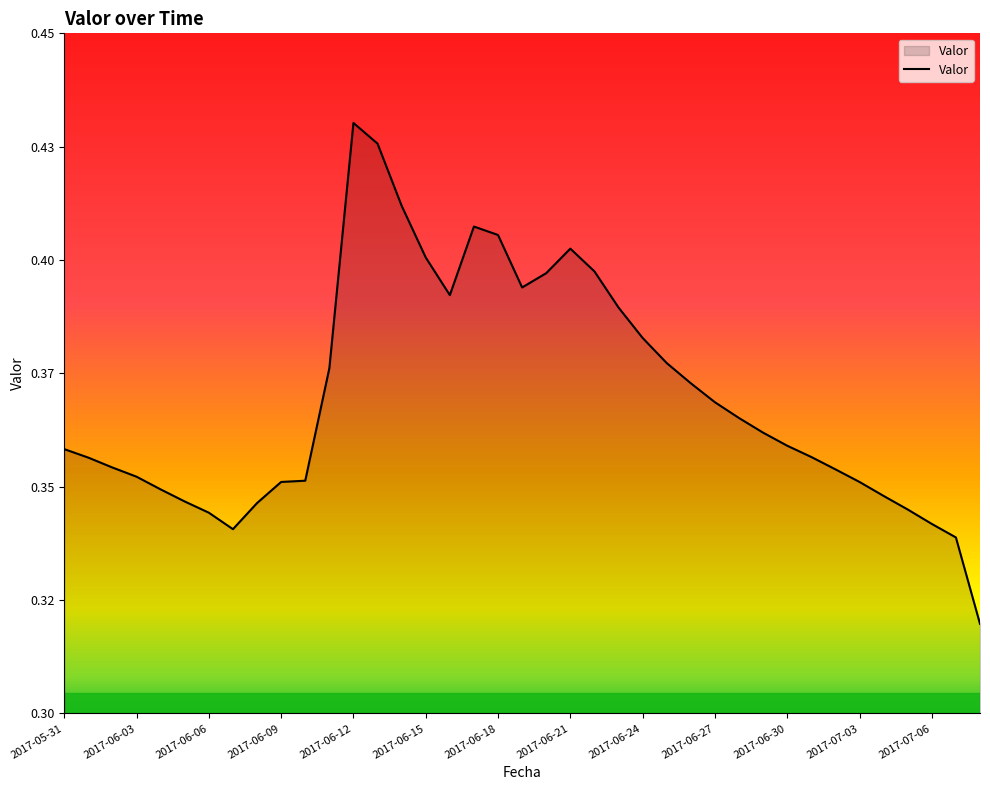

Does the chart have visible grid lines?

No